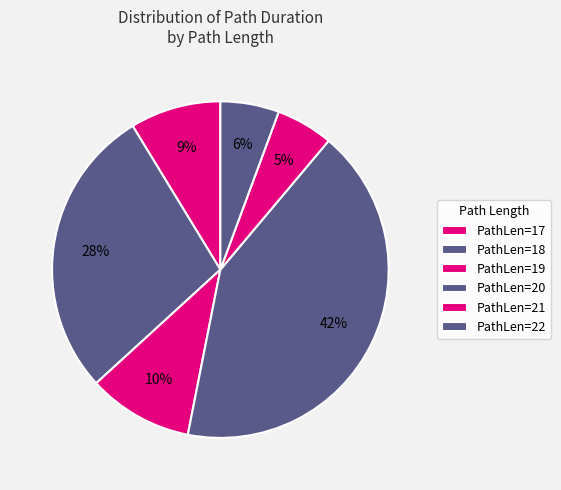

How many segments does this pie chart have?

6